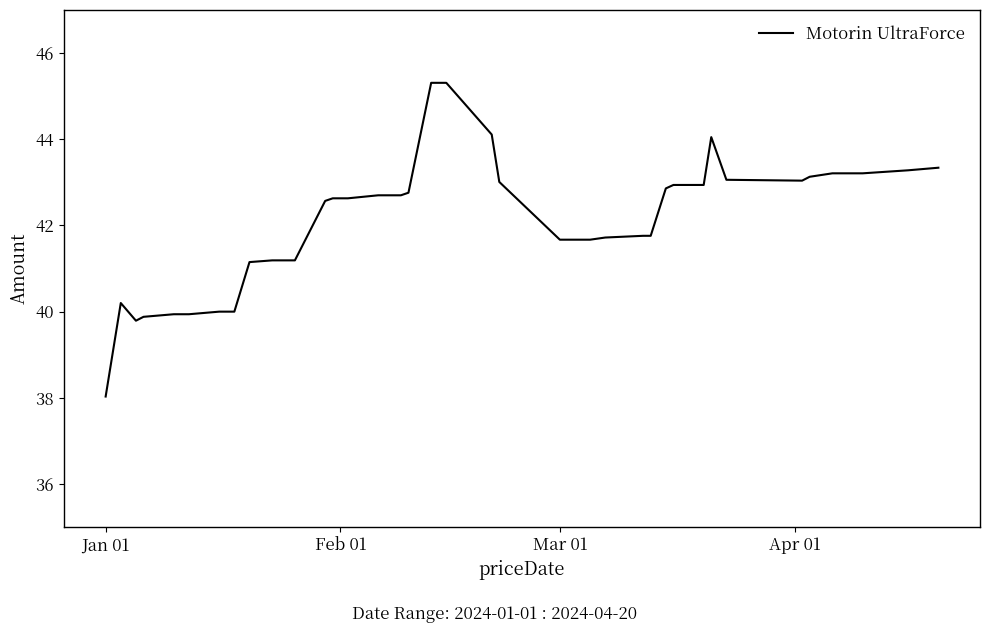

What is the difference between the maximum and minimum values?

7.3